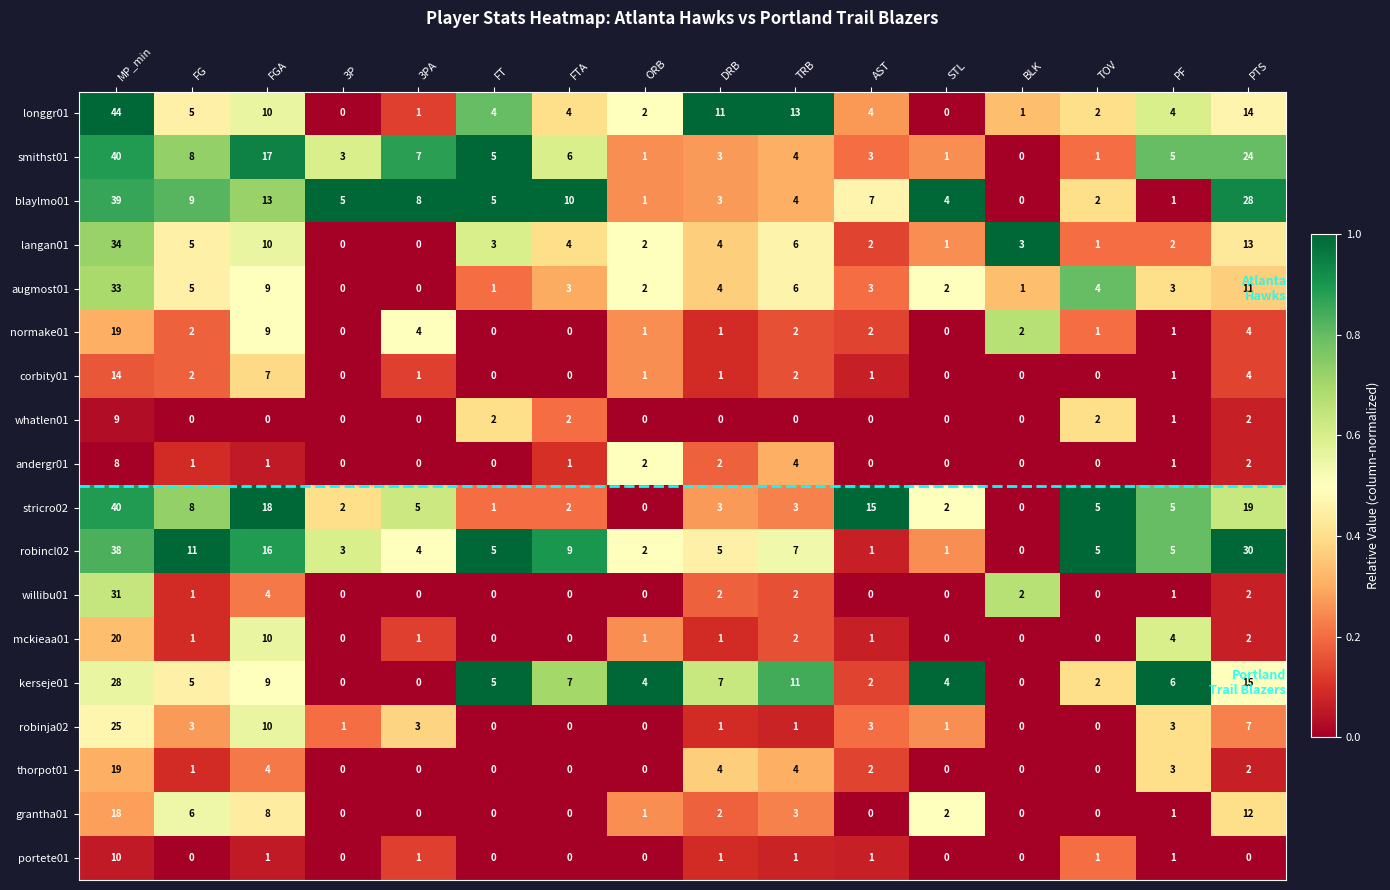

True or false: thorpot01 has a value of 13 at BLK.

False